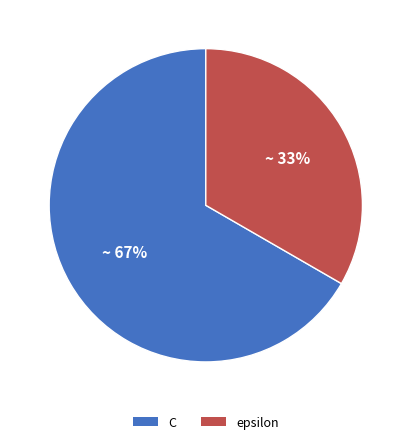

Rank the categories by value from highest to lowest.

C, epsilon